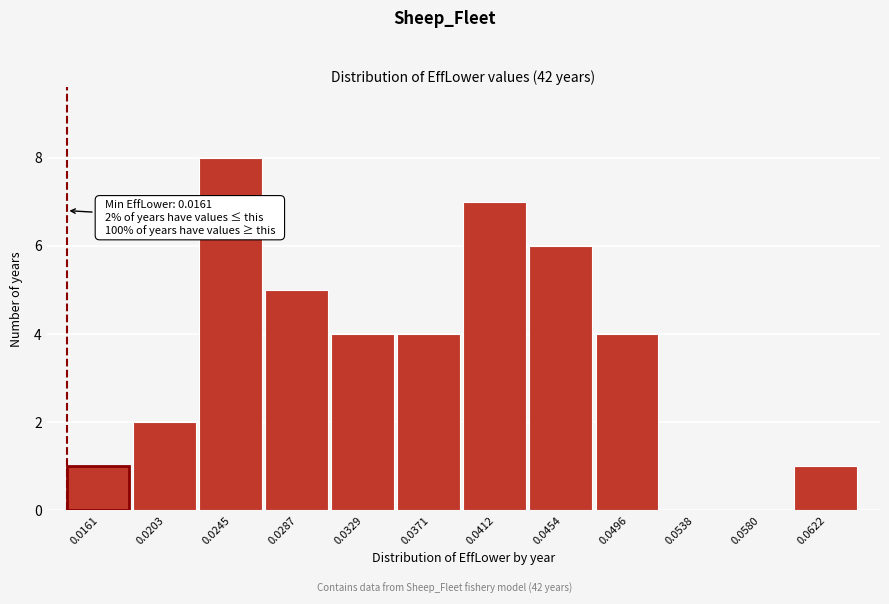

Reading left to right, transcribe all the data shown in this chart.

0.0161=1	0.0203=2	0.0245=8	0.0287=5	0.0329=4	0.0371=4	0.0412=7	0.0454=6	0.0496=4	0.0538=0	0.0580=0	0.0622=1